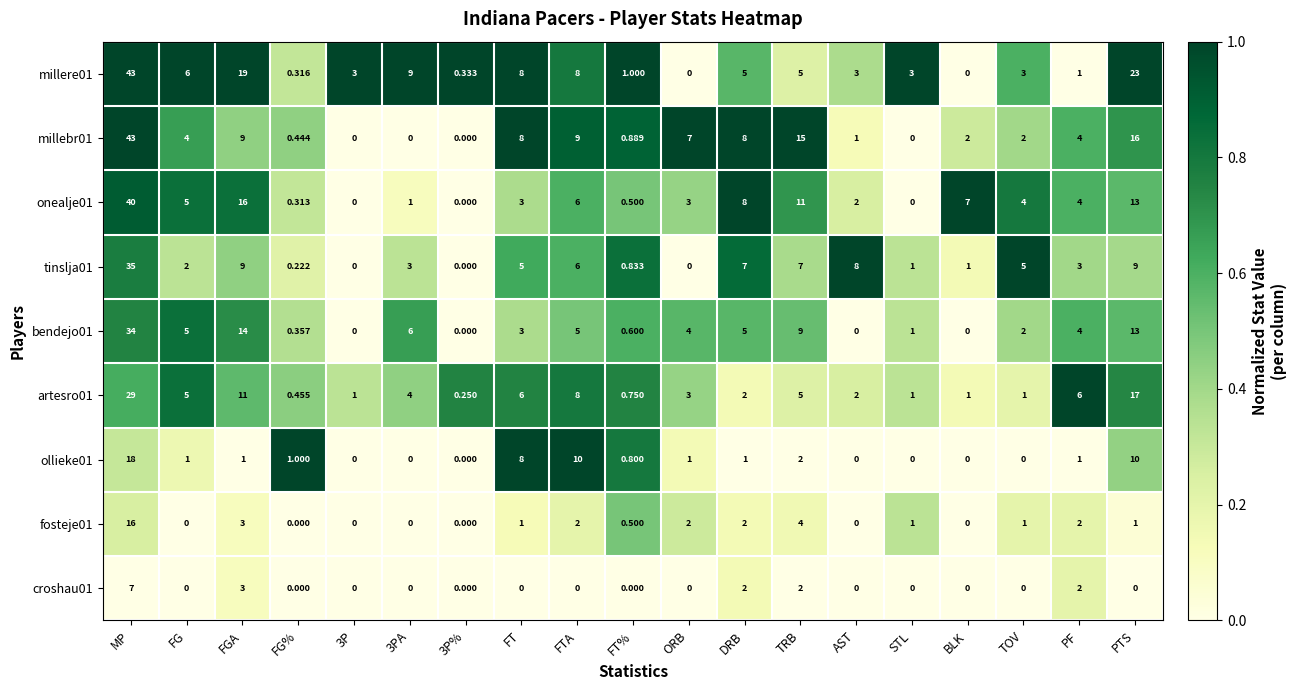

At which label does millere01 first exceed 3?

MP